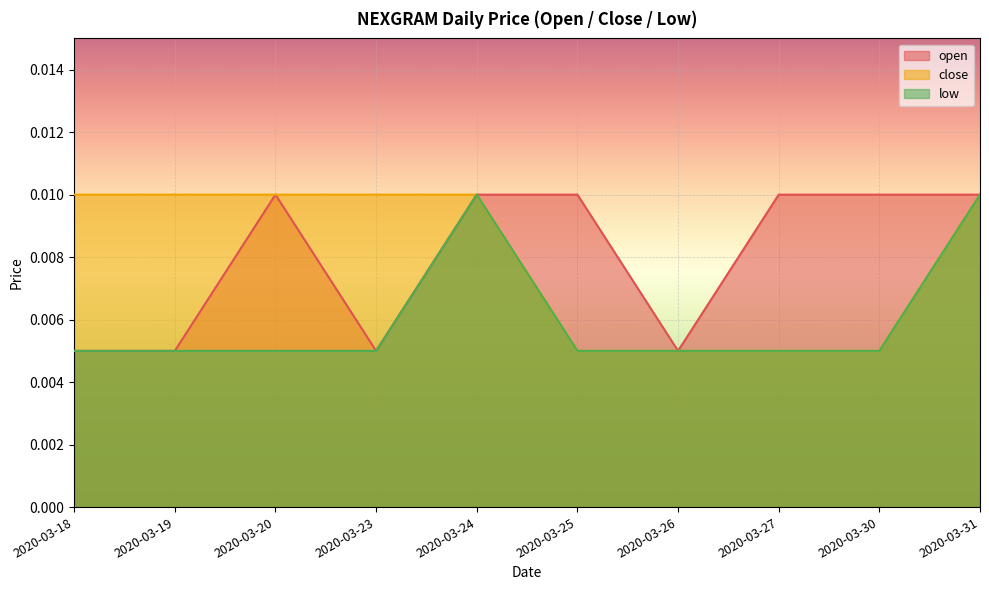

True or false: open and low cross at least once.

False